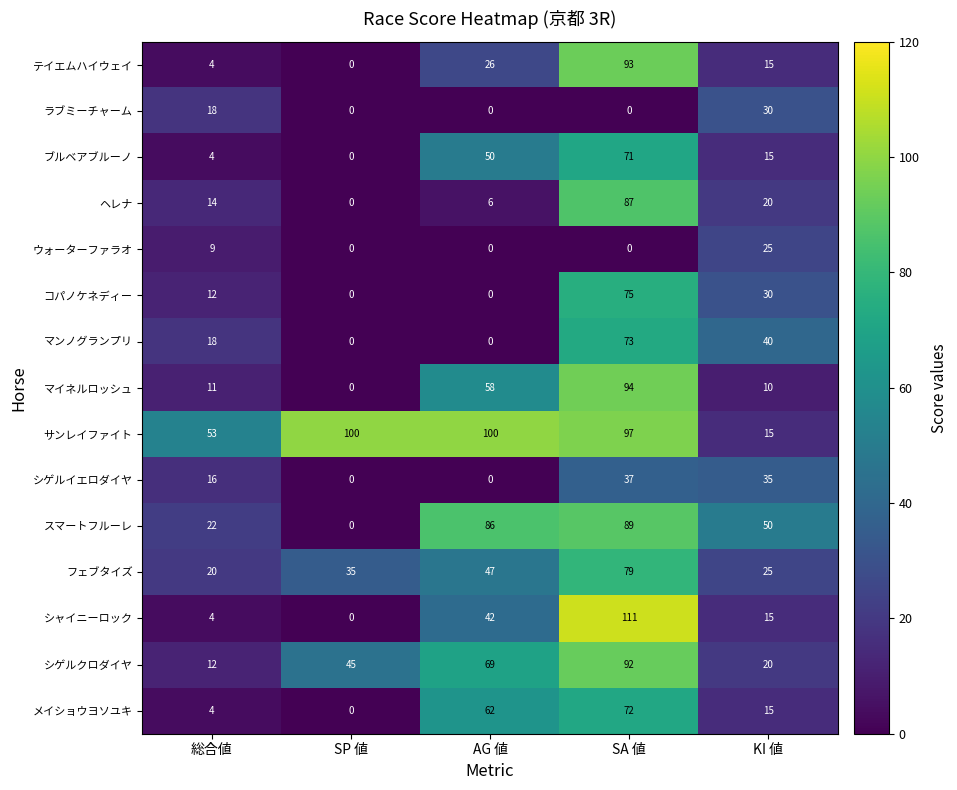

What is the maximum value for ラブミーチャーム?

30